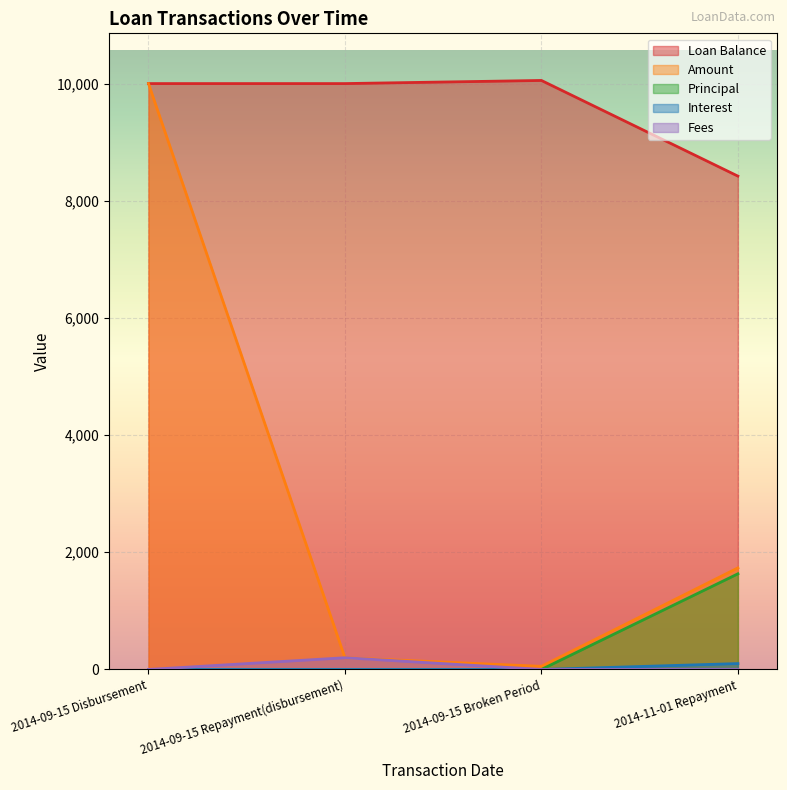

At which category is the sum across all series the highest?

2014-09-15 Disbursement